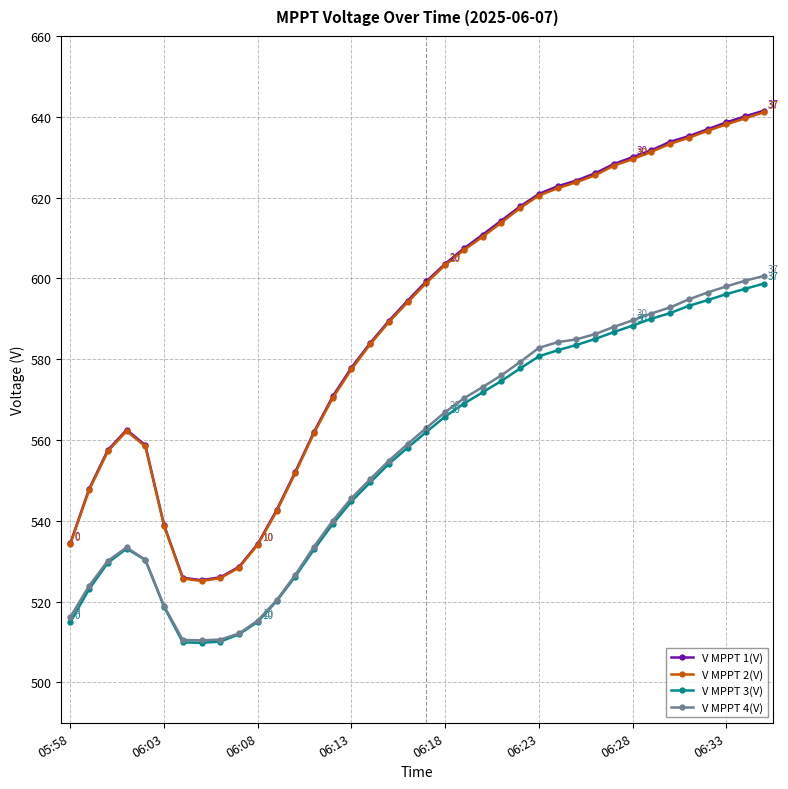

What are all the series names shown in the legend?

V MPPT 1(V), V MPPT 2(V), V MPPT 3(V), V MPPT 4(V)